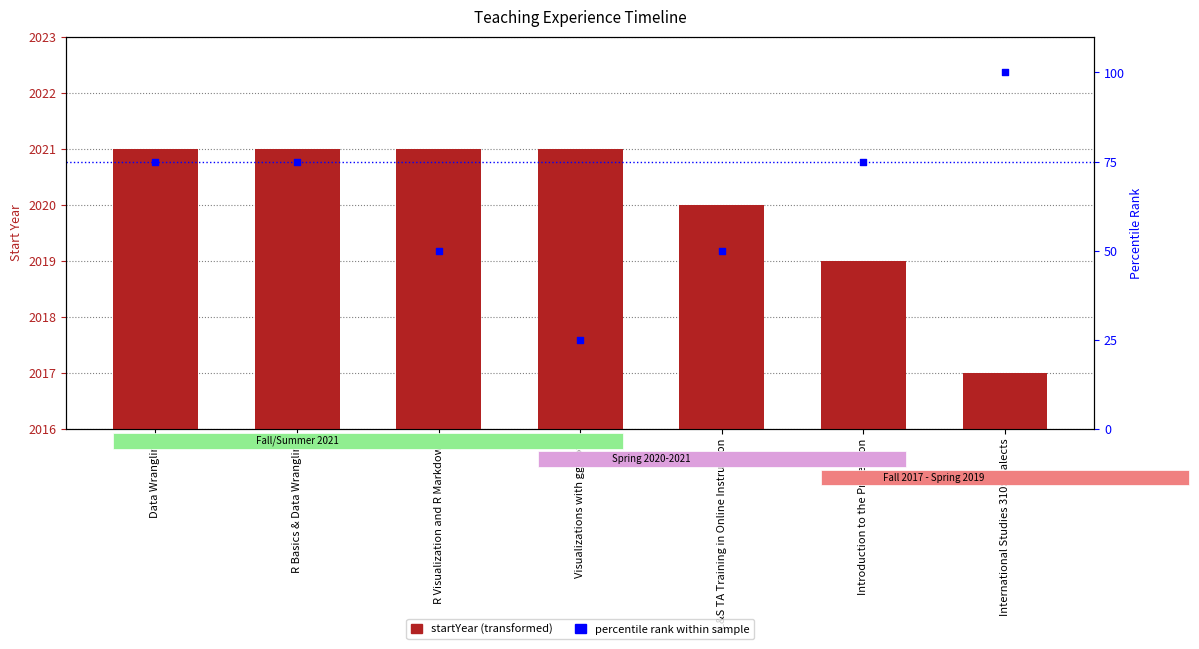

What are all the series names shown in the legend?

startYear, percentile rank